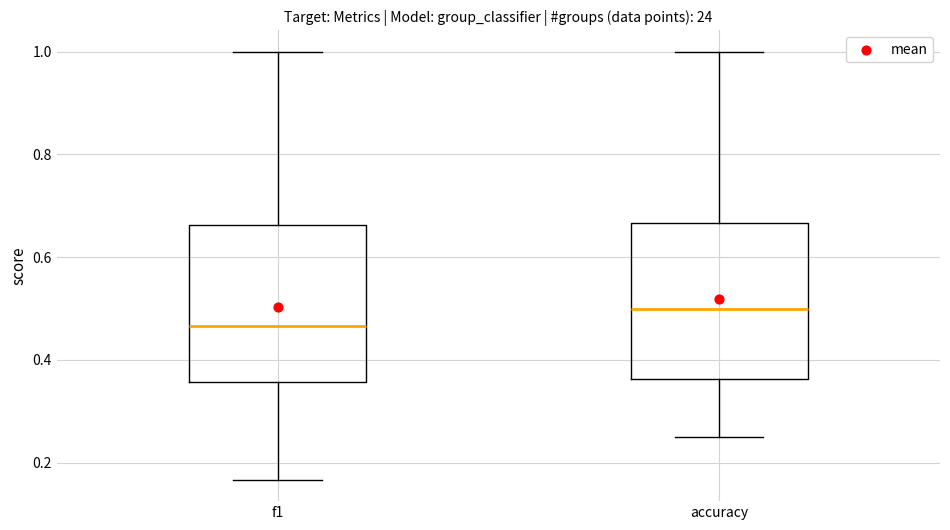

Reading left to right, transcribe this box plot: for each box, give where its median line is, the range the box spans, and where its two whiskers end, as read against the y-axis. The values are not printed on the chart, so give them approximately, as read against the axis.

f1: median 0.46, box 0.36 to 0.66, whiskers 0.16 to 1.00
accuracy: median 0.50, box 0.36 to 0.66, whiskers 0.26 to 1.00